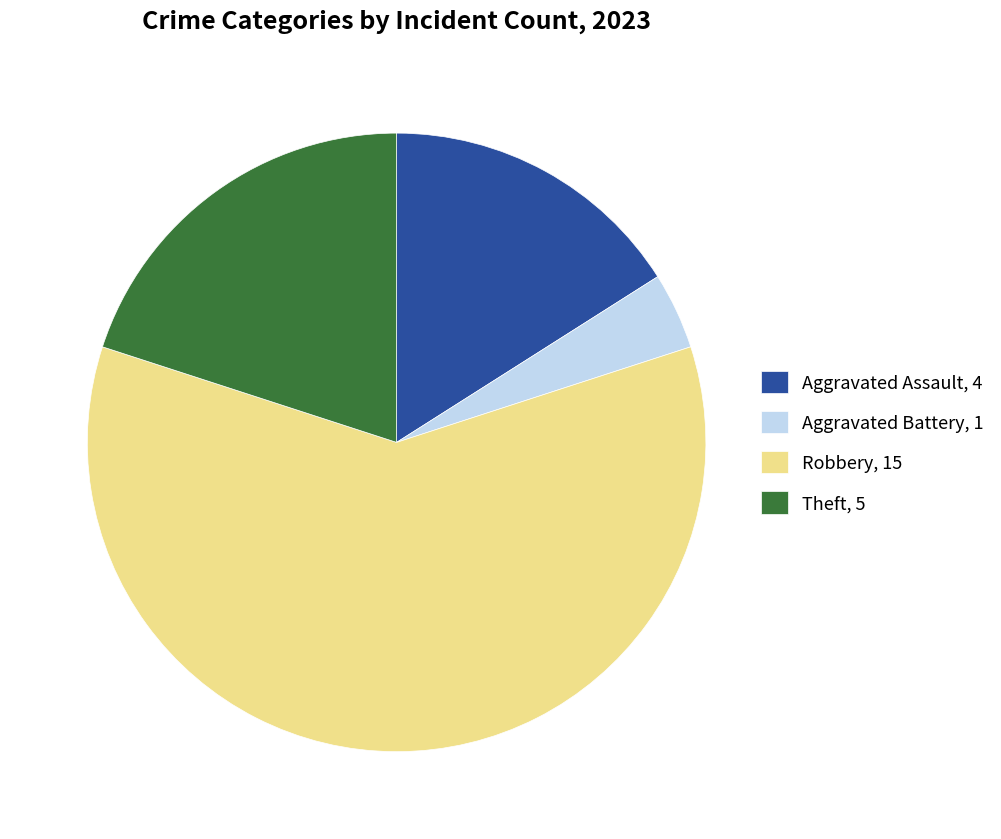

Do Aggravated Battery, 1 and Aggravated Assault, 4 together represent more than half of the pie?

No